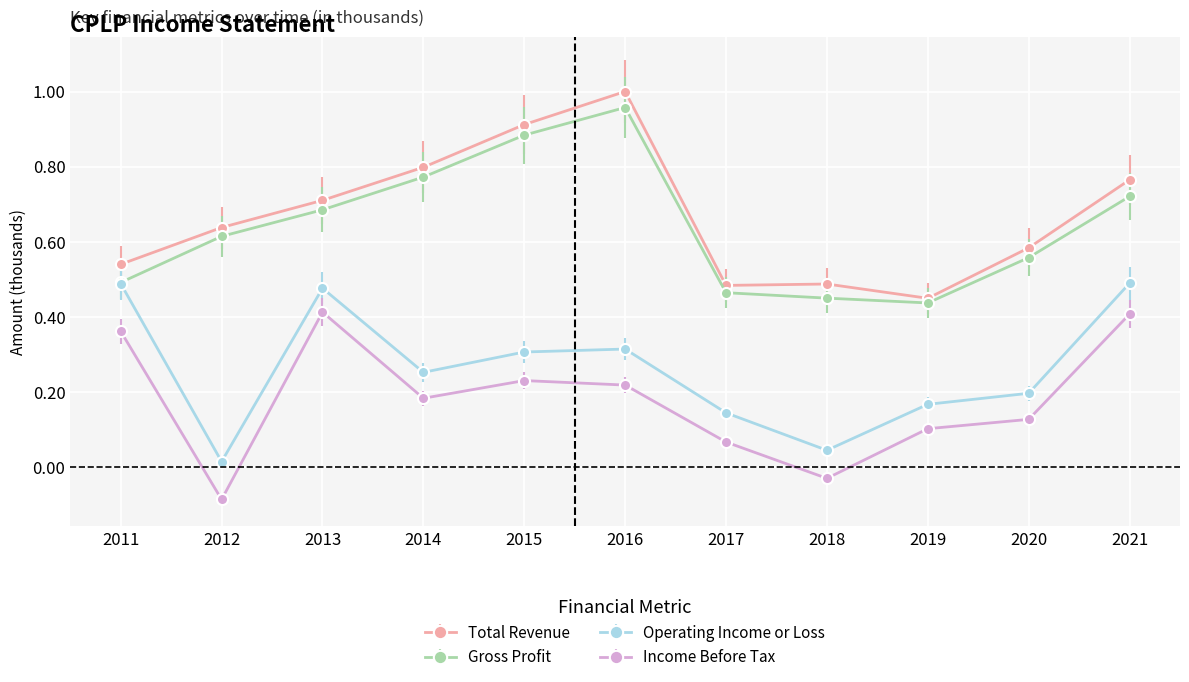

At which label does Gross Profit reach its minimum?

2019